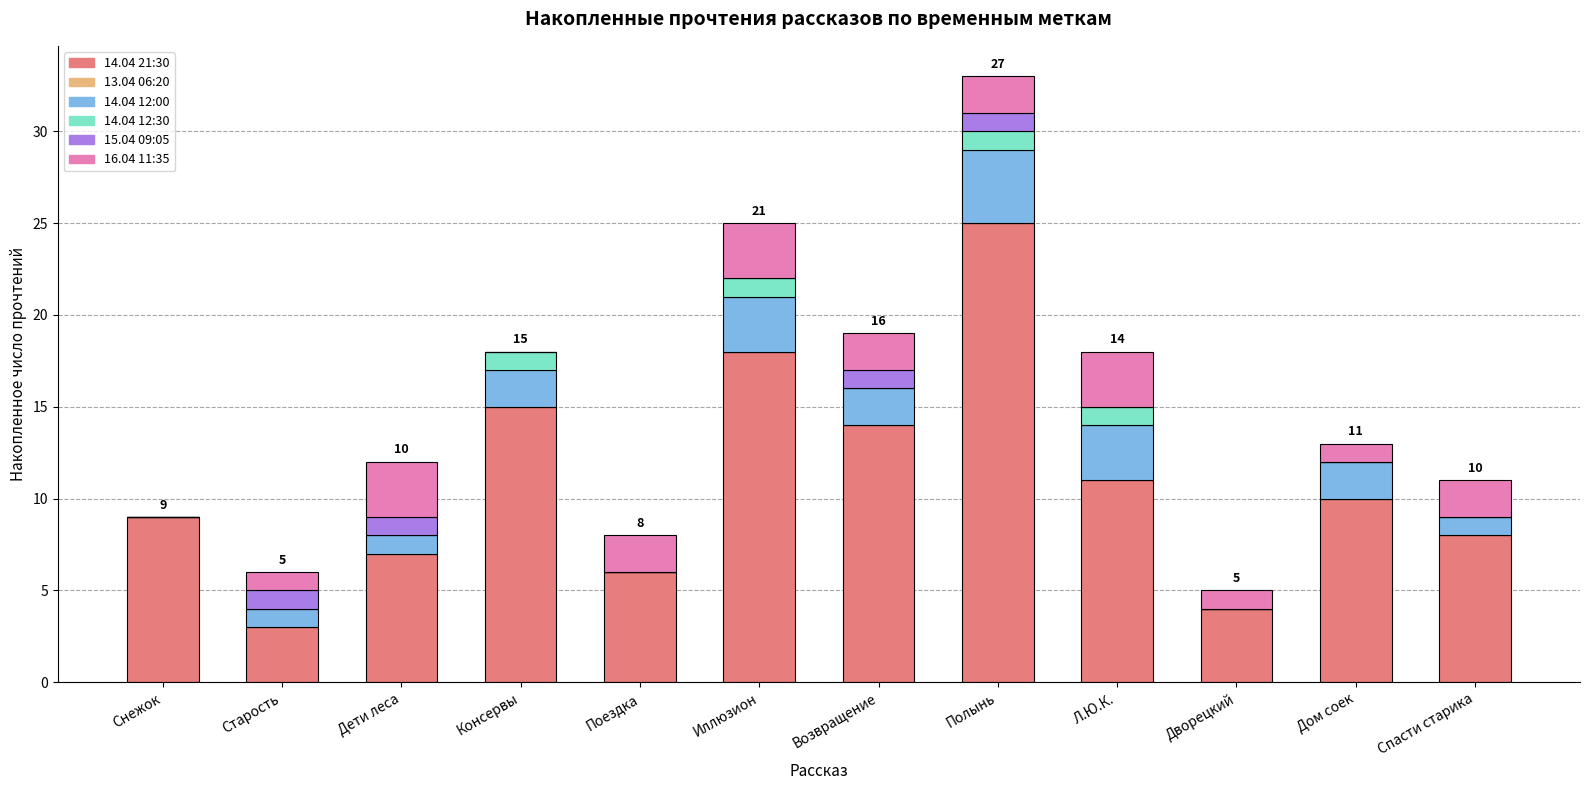

At which category is the sum across all series the highest?

Полынь